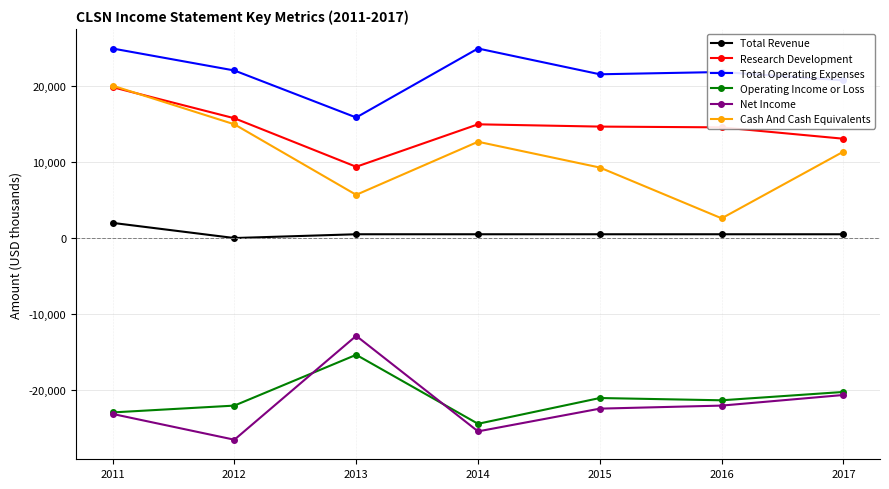

Which series has the largest range (max minus min)?

Cash And Cash Equivalents